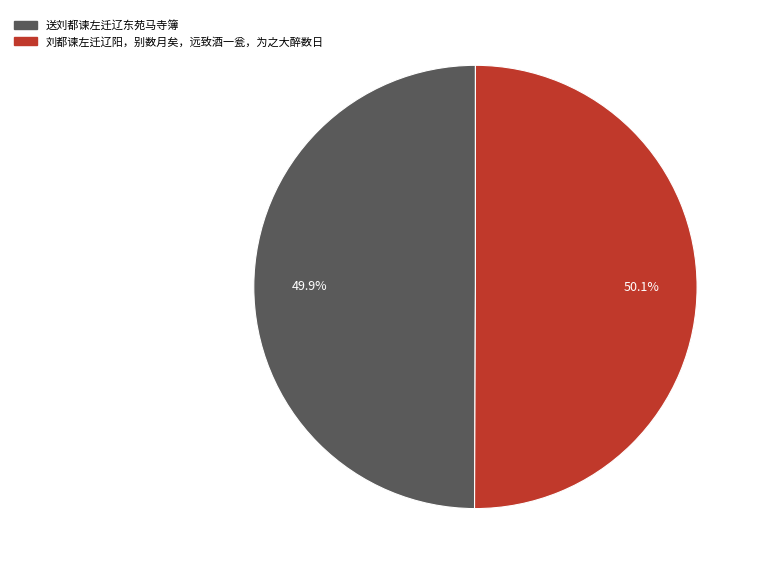

How much of the chart is everything except 刘都谏左迁辽阳，别数月矣，远致酒一瓮，为之大醉数日?

49.9%